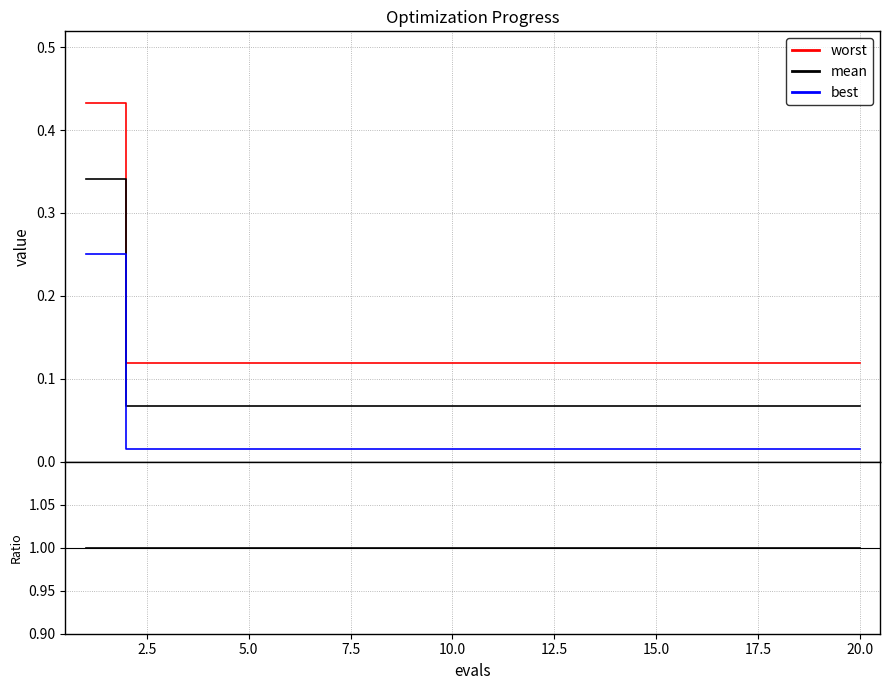

True or false: mean has more than 1 interior local peaks.

False